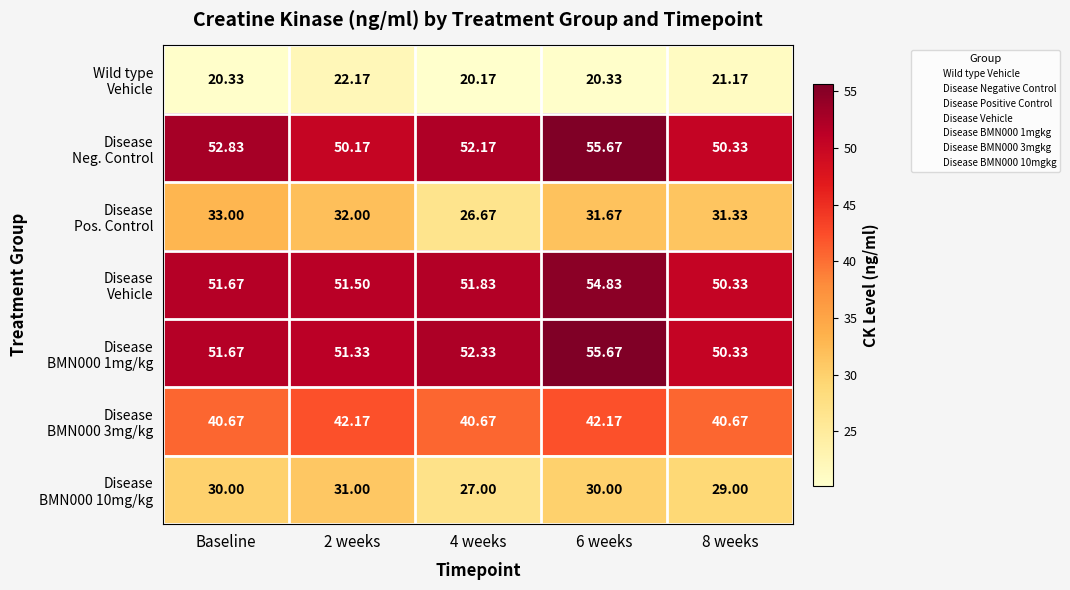

What is the total value across all series at 4 weeks?

270.8